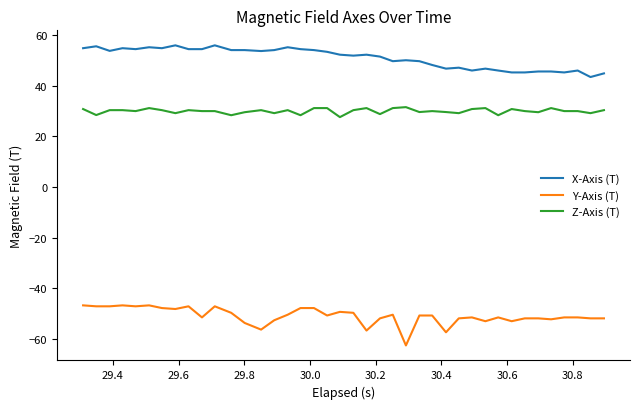

What is the difference between the maximum and minimum values in the X-Axis (T) series?

12.5